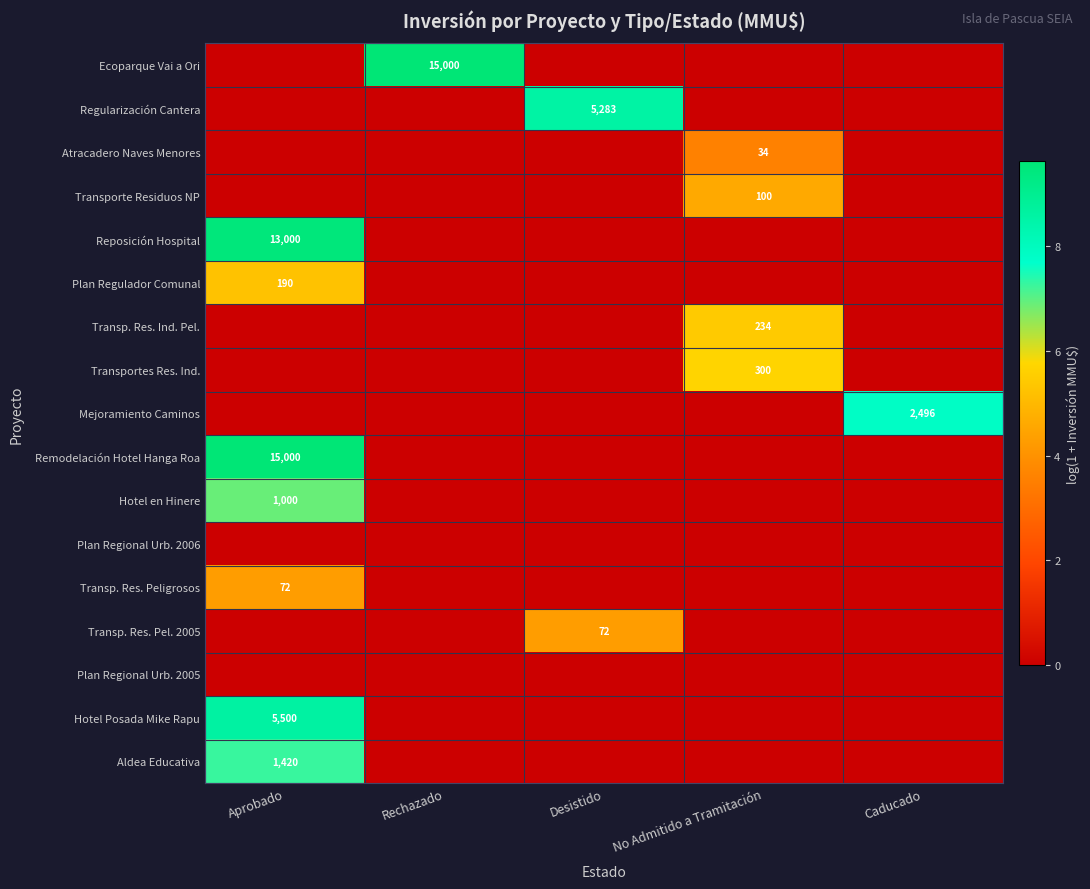

The Aldea Educativa series shows 1420 at Aprobado. True or false?

True